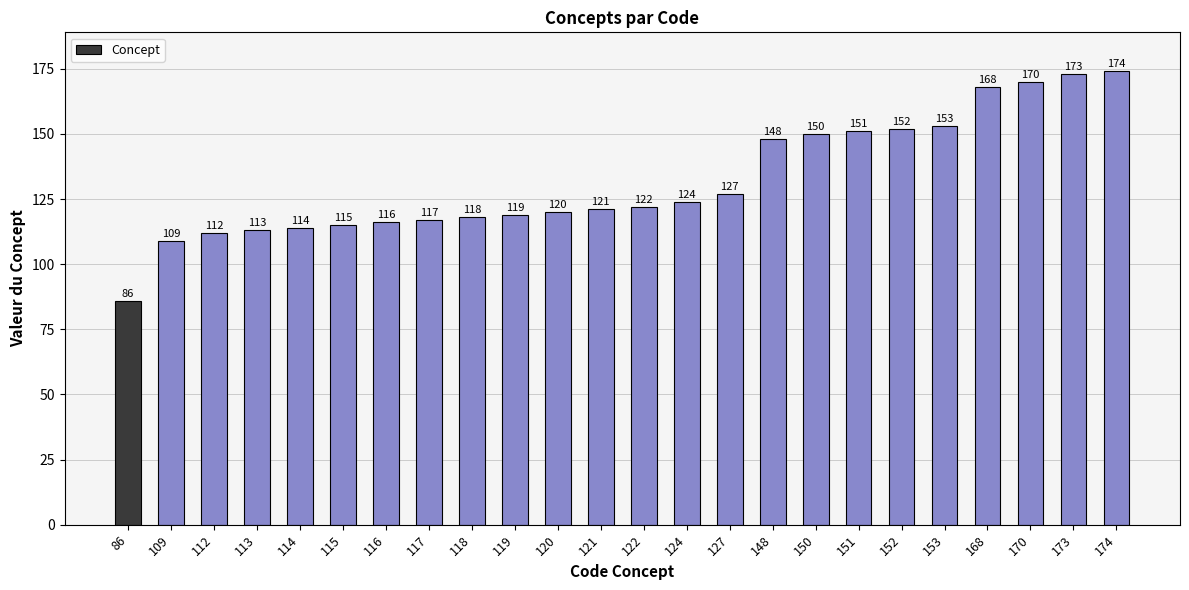

True or false: the data shows 115 at 115.

True